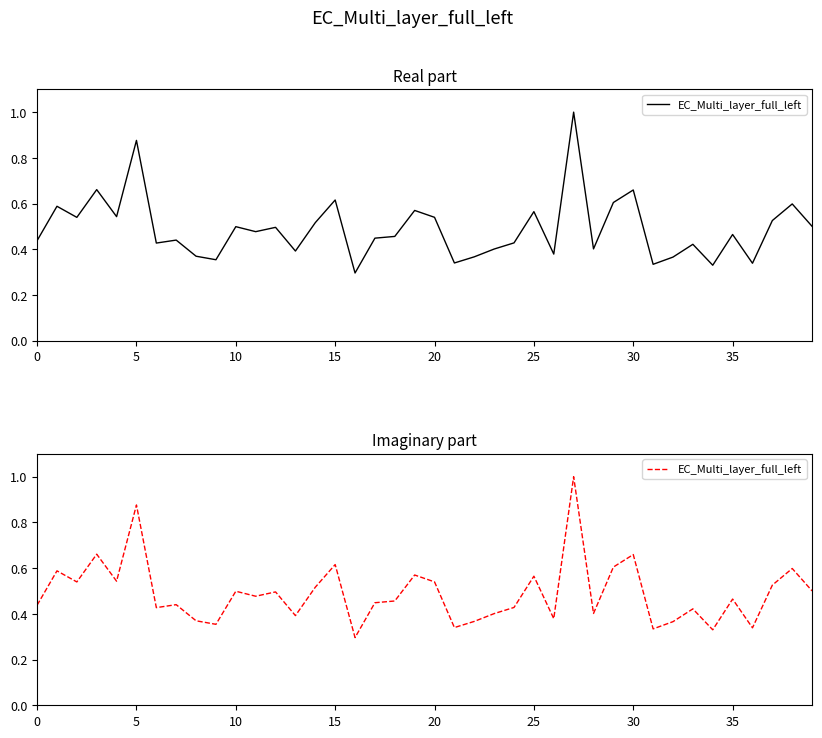

Between 24 and 18, which is larger?

18